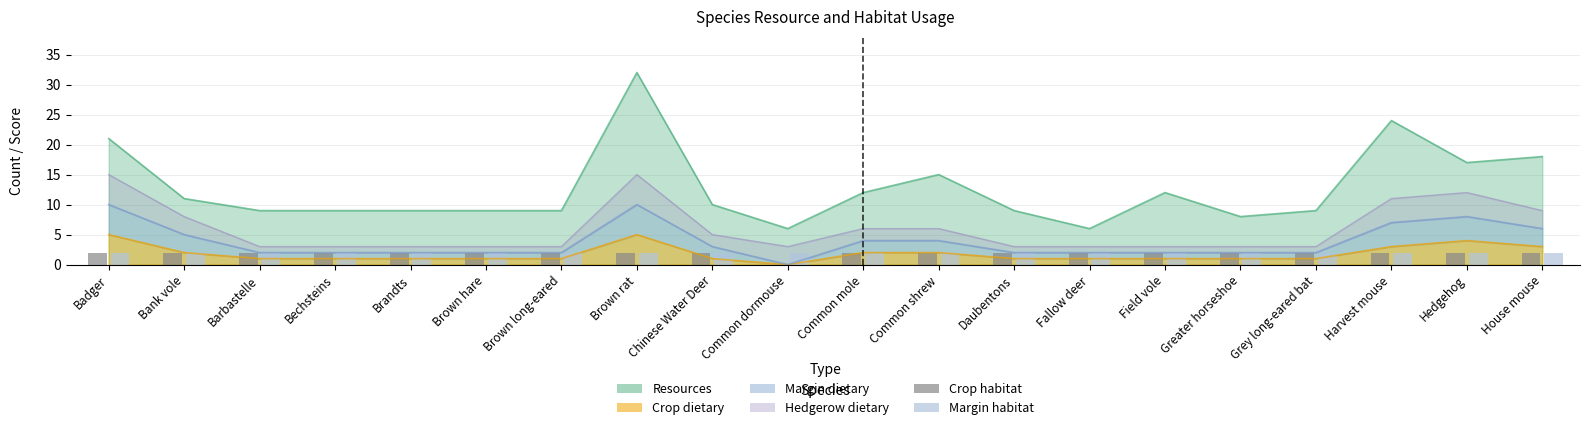

Which has a higher value, Brown hare or Common mole?

Brown hare